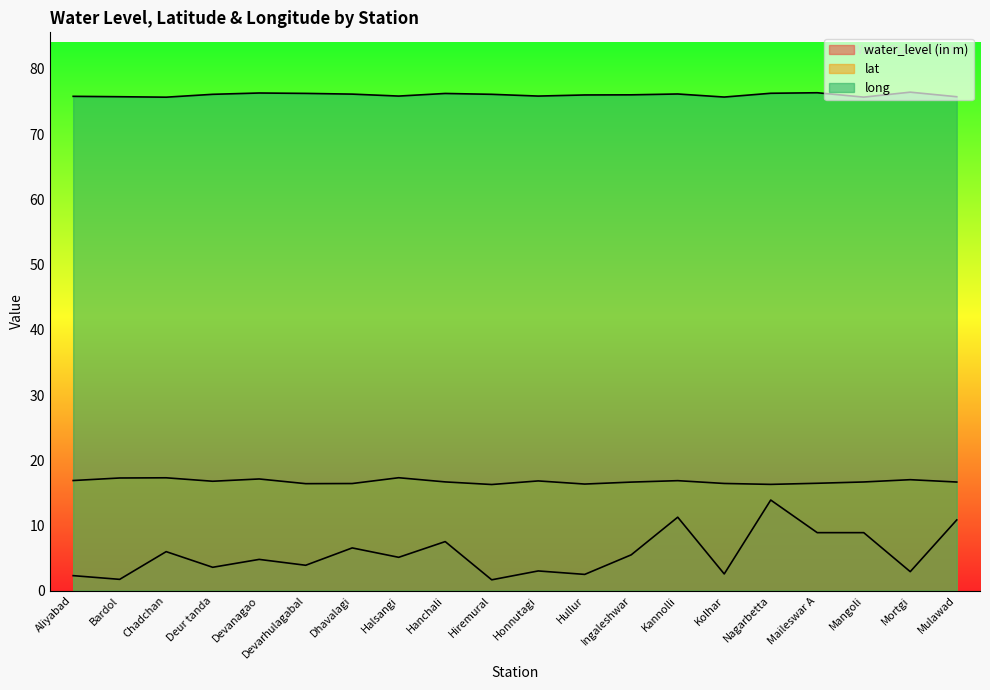

True or false: water_level (in m) and long intersect in this chart.

False